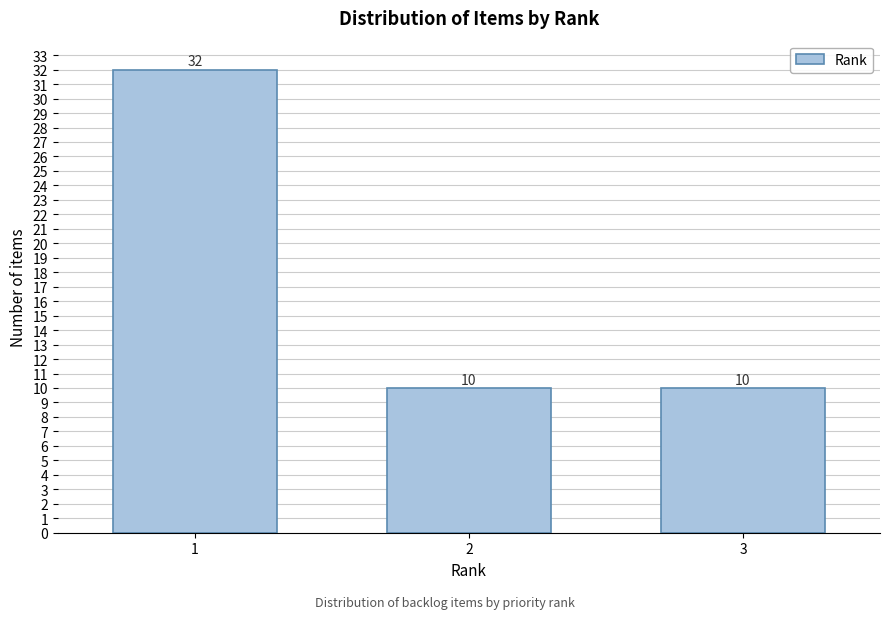

Reading left to right, what are all the values shown in this chart?

32	10	10